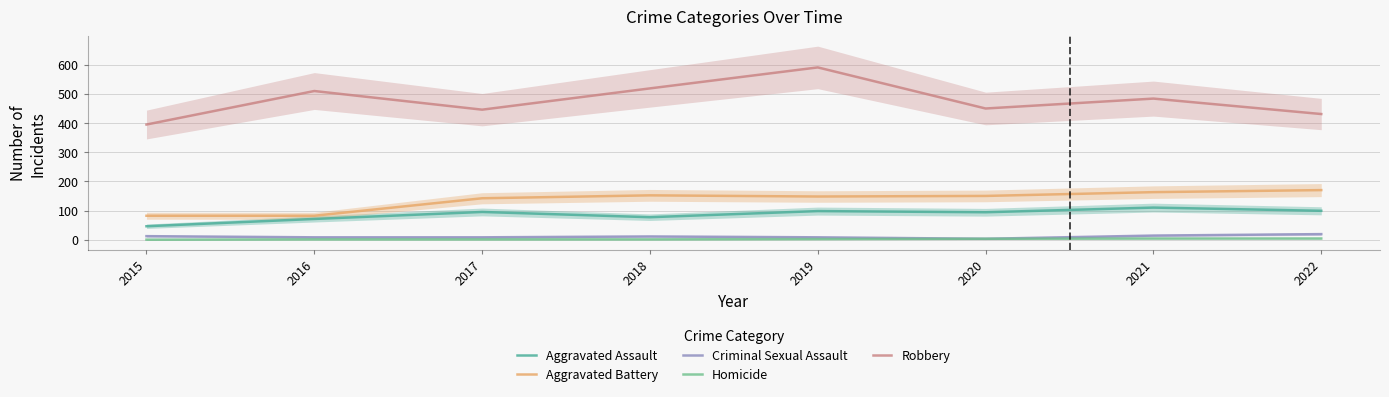

What is the difference between the maximum and minimum values in the Homicide series?

4